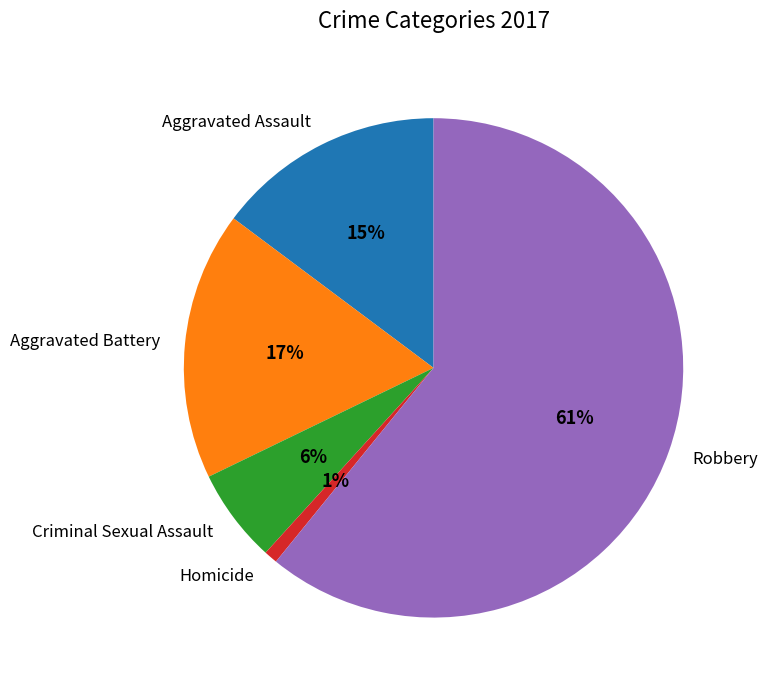

Do Aggravated Assault and Aggravated Battery together represent more than half of the pie?

No